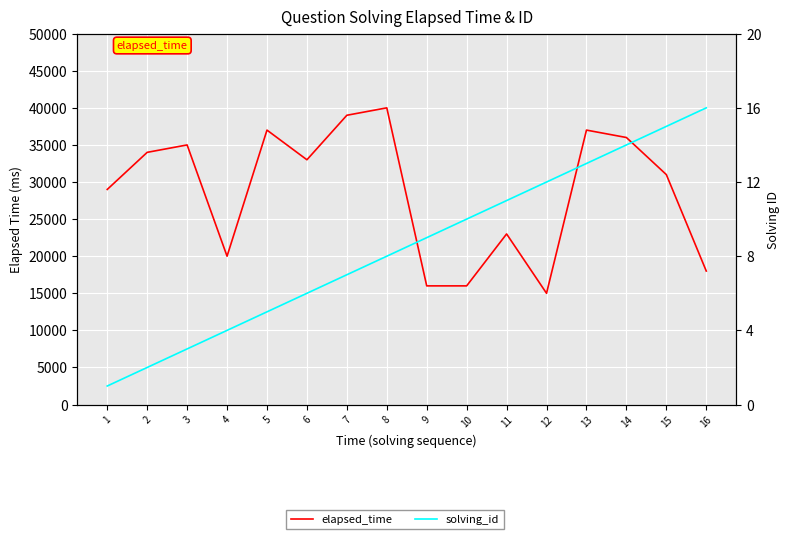

How many values in the elapsed_time series exceed 33000?

7